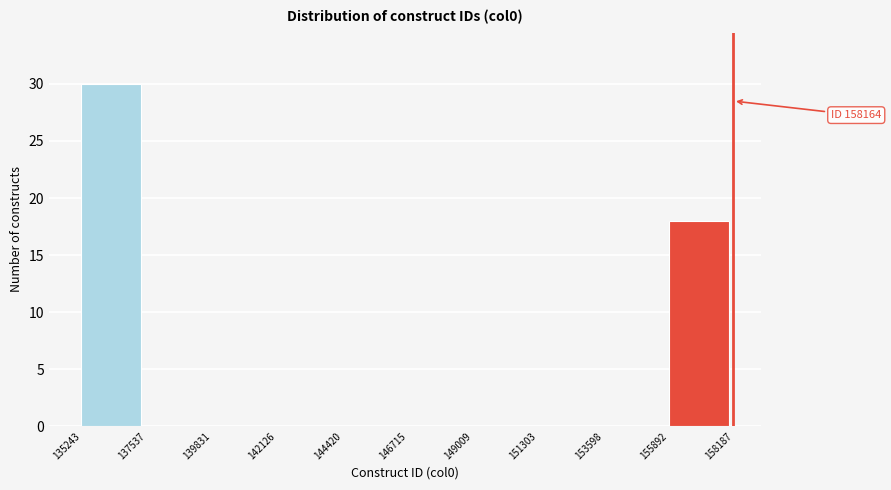

Which range on the x-axis has the tallest bar?

135243 to 137537